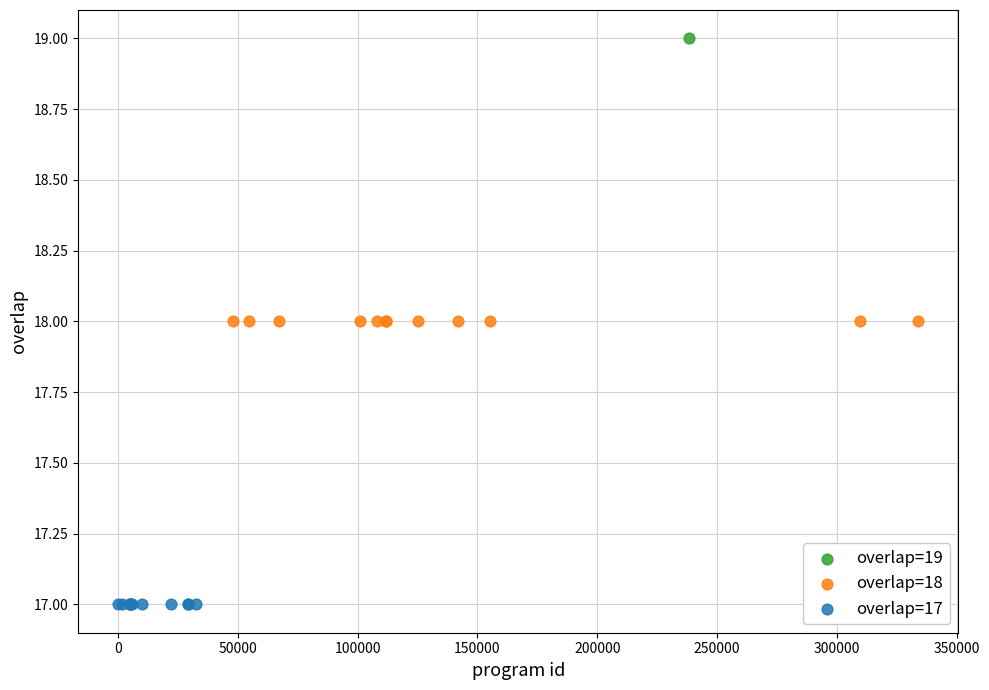

What are all the series names shown in the legend?

overlap=19, overlap=18, overlap=17